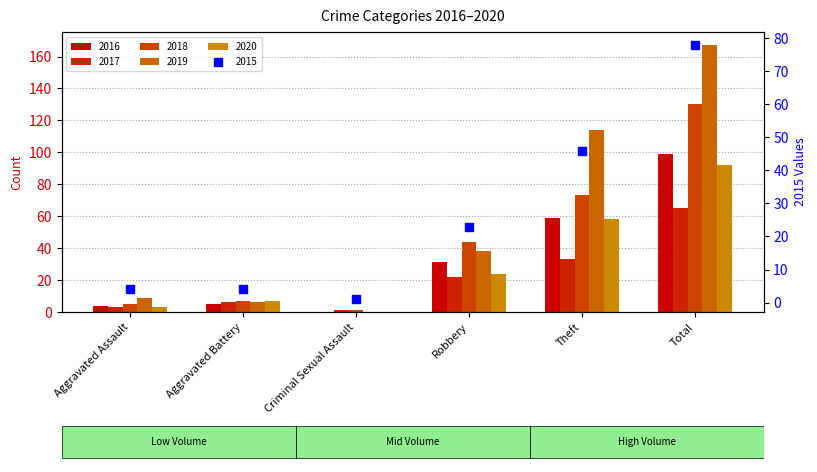

At which category is the sum across all series the highest?

Total